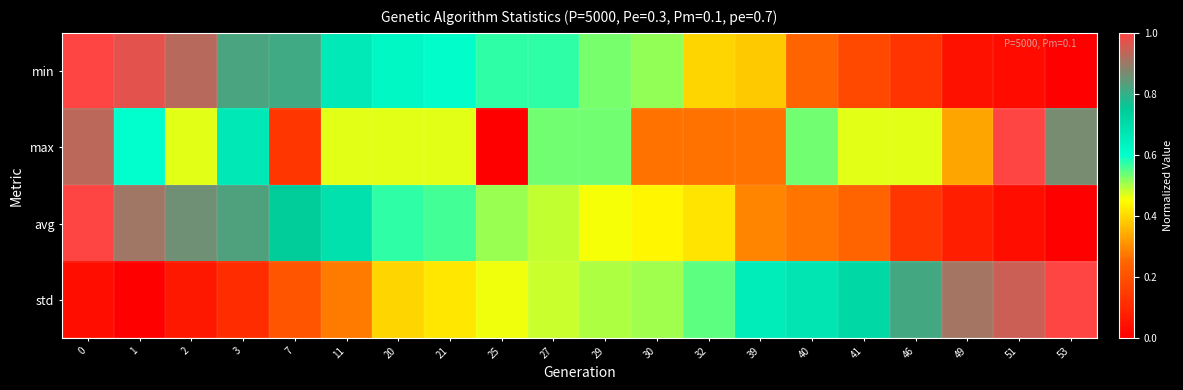

Reading right to left, list all the values displayed in this chart.

min: 53=0.0	51=0.0	49=0.0	46=0.1	41=0.2	40=0.2	39=0.4	32=0.4	30=0.5	29=0.5	27=0.6	25=0.6	21=0.6	20=0.6	11=0.7	7=0.8	3=0.8	2=0.9	1=1.0	0=1.0
max: 53=0.9	51=1.0	49=0.3	46=0.5	41=0.5	40=0.5	39=0.3	32=0.3	30=0.3	29=0.5	27=0.5	25=0.0	21=0.5	20=0.5	11=0.5	7=0.1	3=0.7	2=0.5	1=0.6	0=0.9
avg: 53=0.0	51=0.0	49=0.1	46=0.1	41=0.2	40=0.3	39=0.3	32=0.4	30=0.4	29=0.5	27=0.5	25=0.5	21=0.6	20=0.6	11=0.7	7=0.7	3=0.8	2=0.9	1=0.9	0=1.0
std: 53=1.0	51=0.9	49=0.9	46=0.8	41=0.7	40=0.7	39=0.7	32=0.5	30=0.5	29=0.5	27=0.5	25=0.5	21=0.4	20=0.4	11=0.3	7=0.2	3=0.1	2=0.1	1=0.0	0=0.0